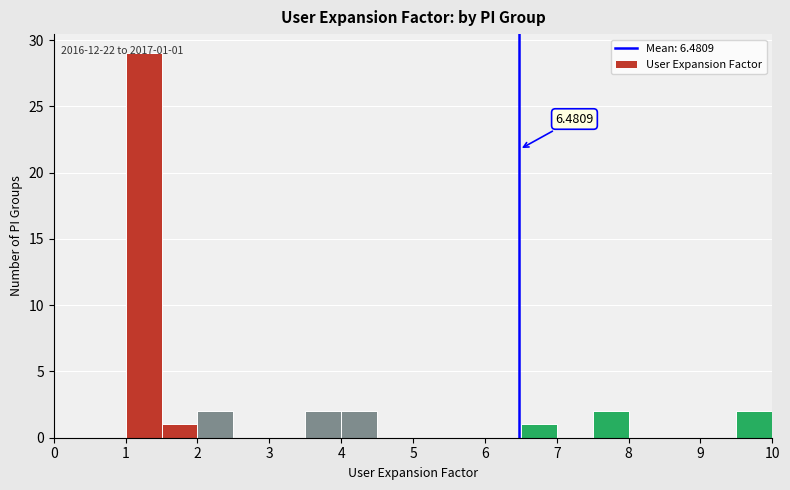

Over which range of the x-axis is the bar tallest?

1.0 to 1.5